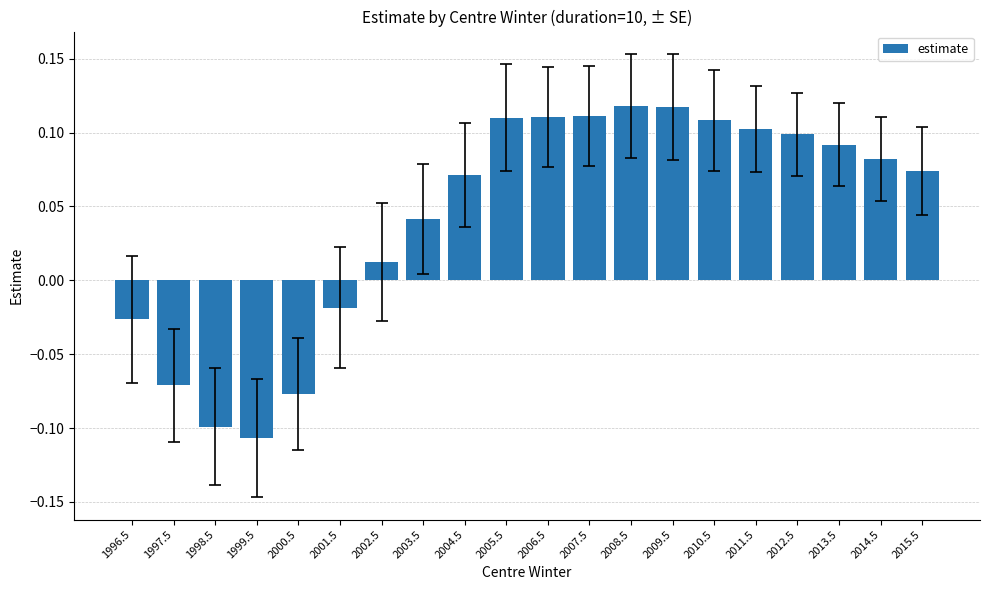

How many values exceed 0?

14